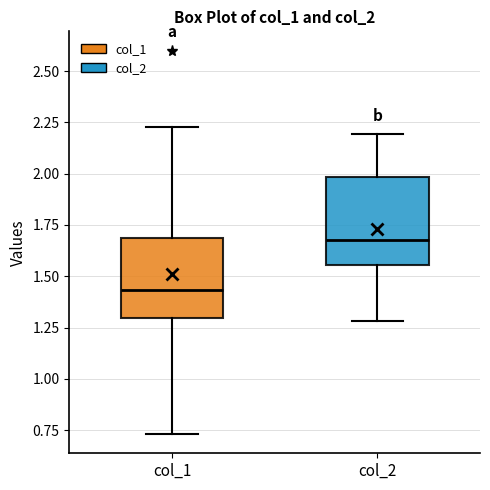

Where is the upper edge of the box for col_1 on the y-axis? The values are not printed on the chart, so give them approximately, as read against the axis.

1.70